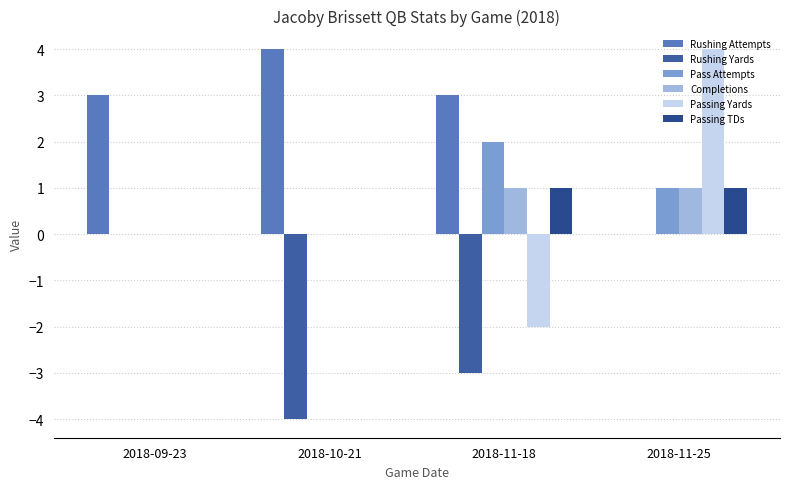

What is the maximum value shown in the chart?

4